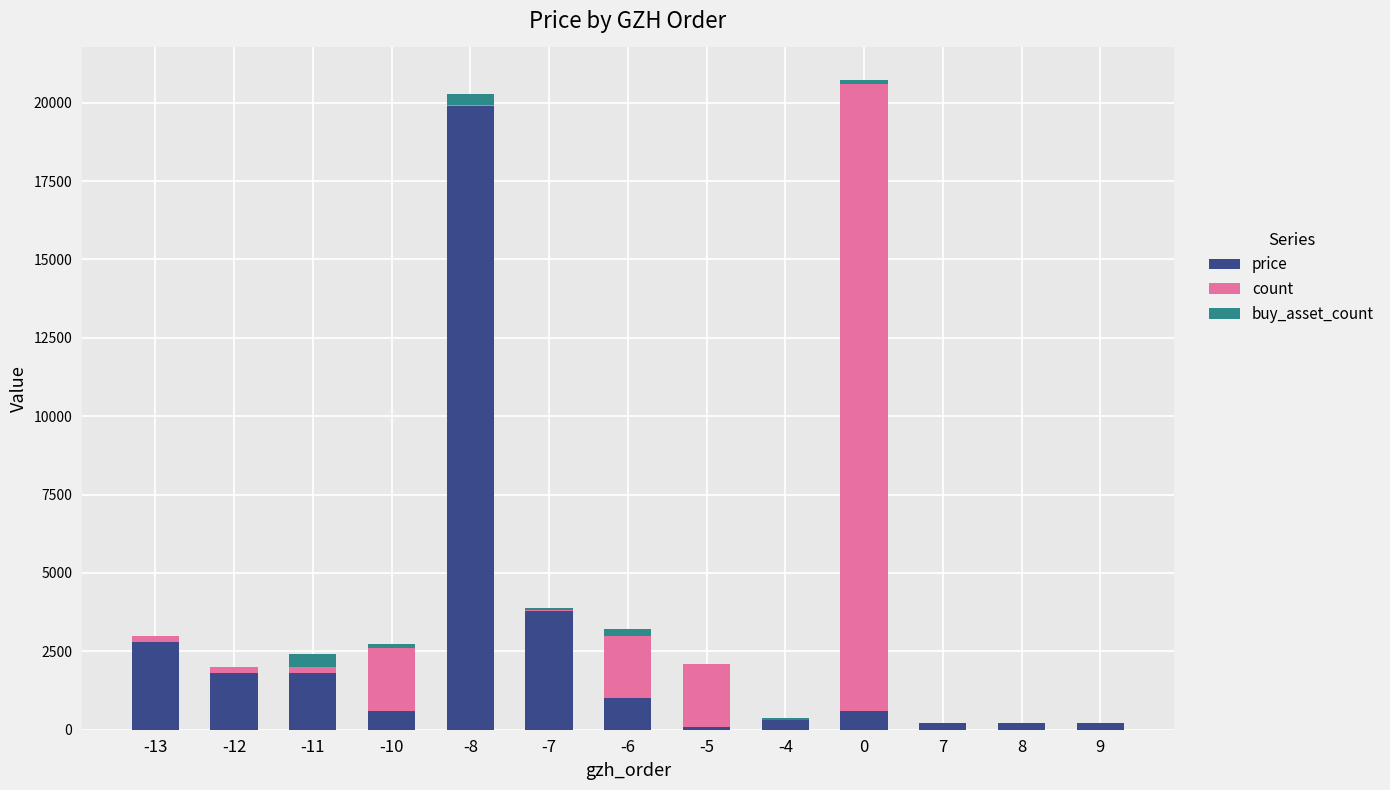

Count the number of categories in the chart.

13